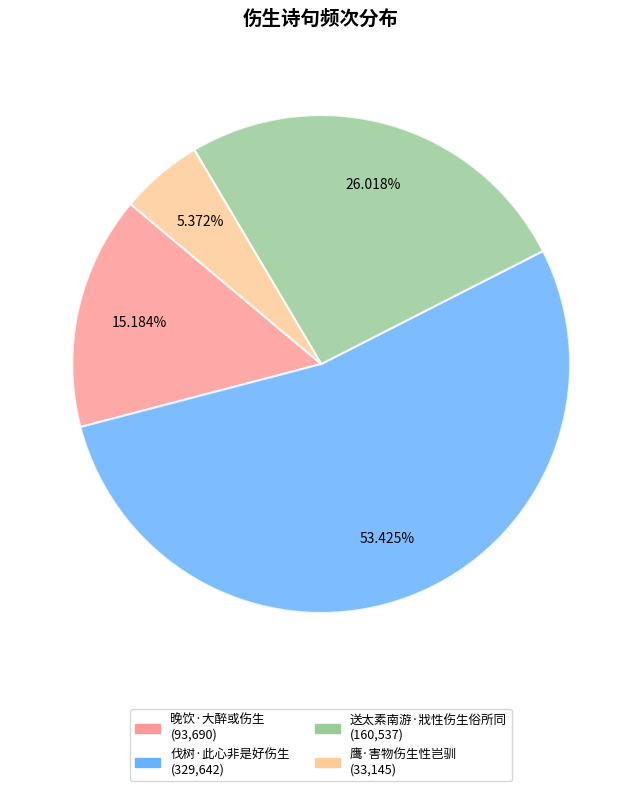

What percentage is NOT represented by 伐树·此心非是好伤生?

46.6%